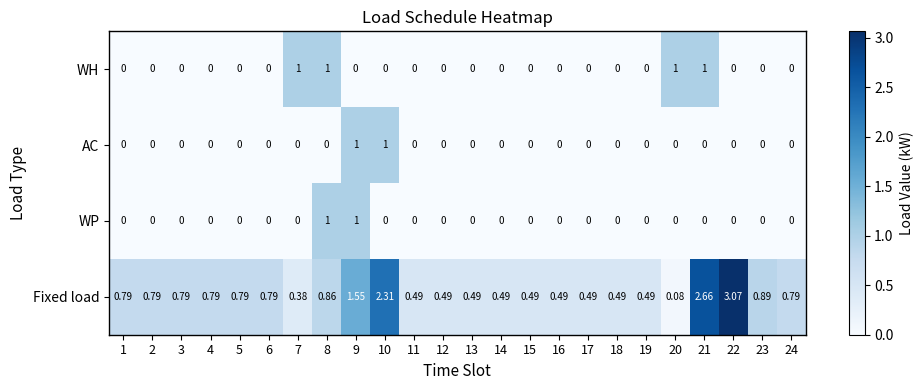

Which series has the largest range (max minus min)?

Fixed load